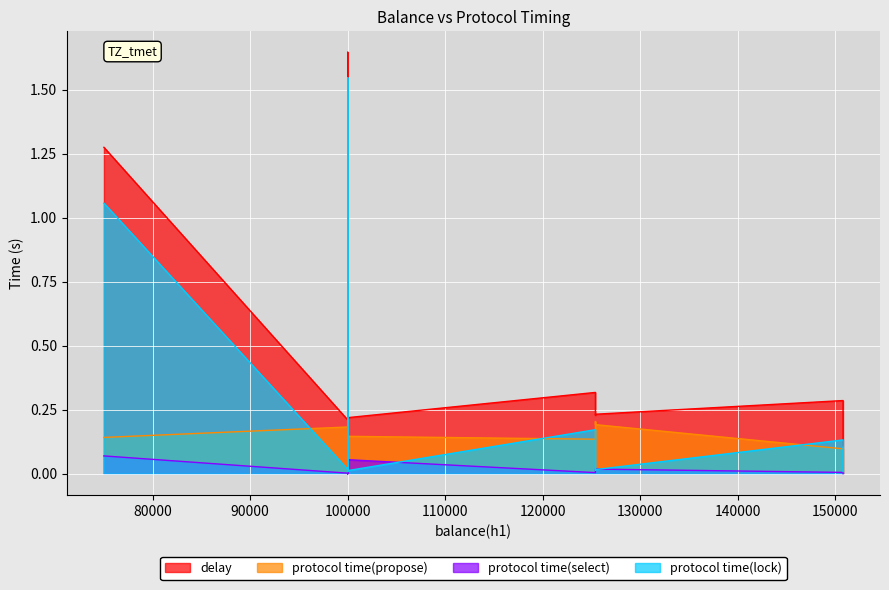

Is it true that delay equals 0.5 at 11?

False